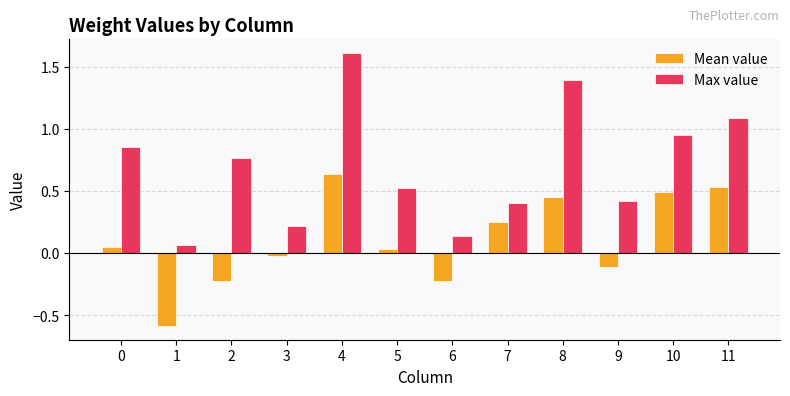

What is the difference between the highest and lowest values at 2?

1.0